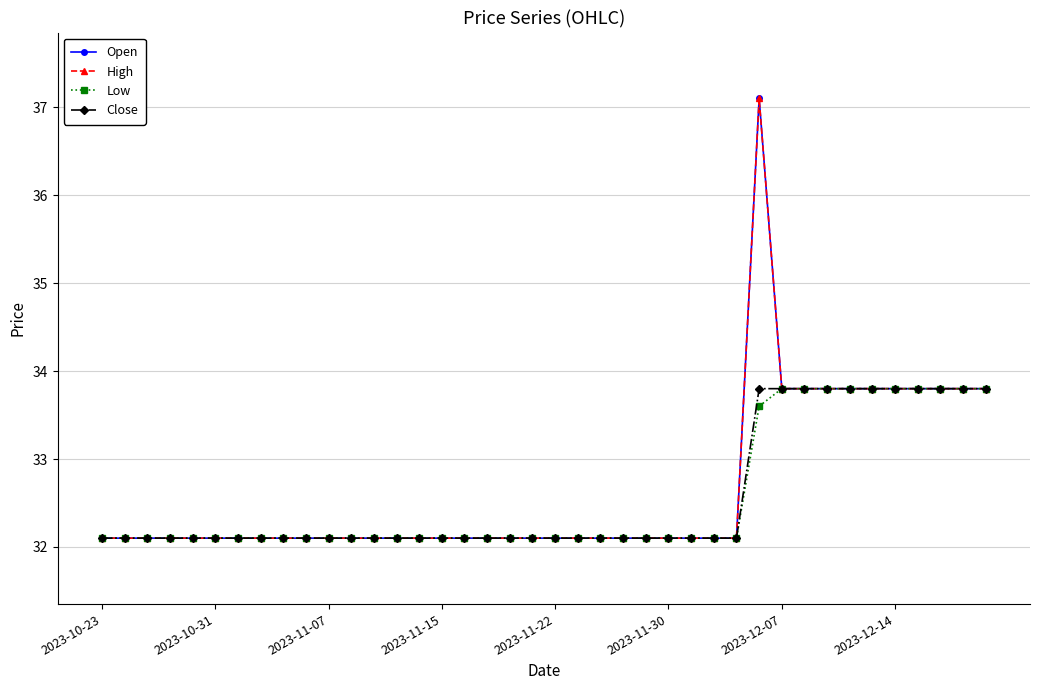

Is this an area chart (filled region under the line)?

No